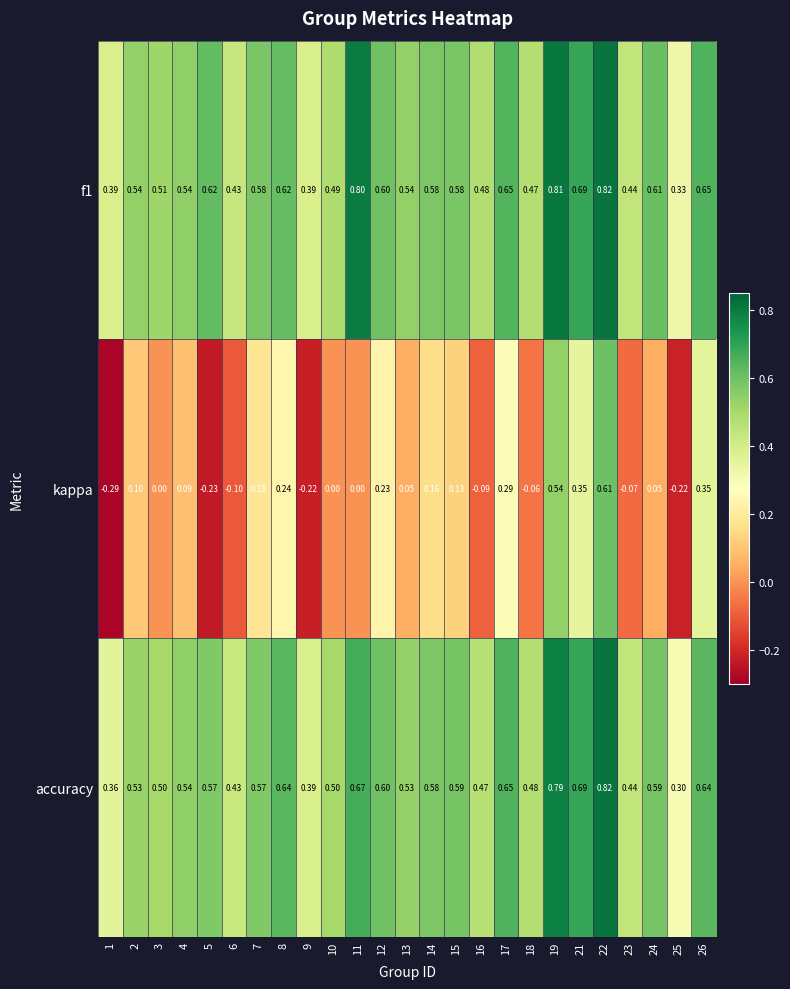

Count the number of categories in the chart.

25